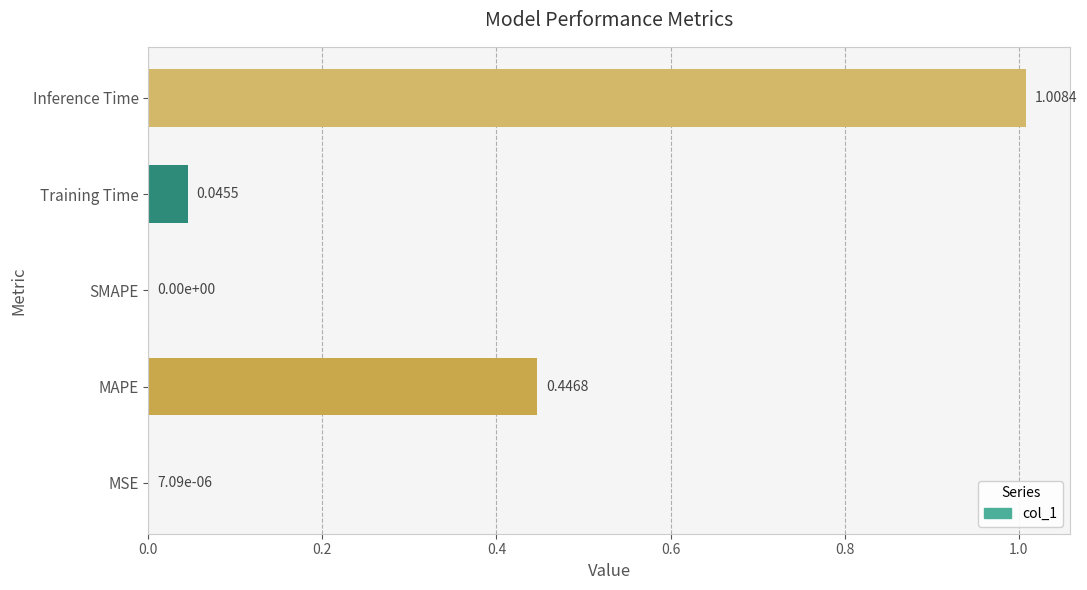

What is the change in value from MSE to Inference Time?

+1.0